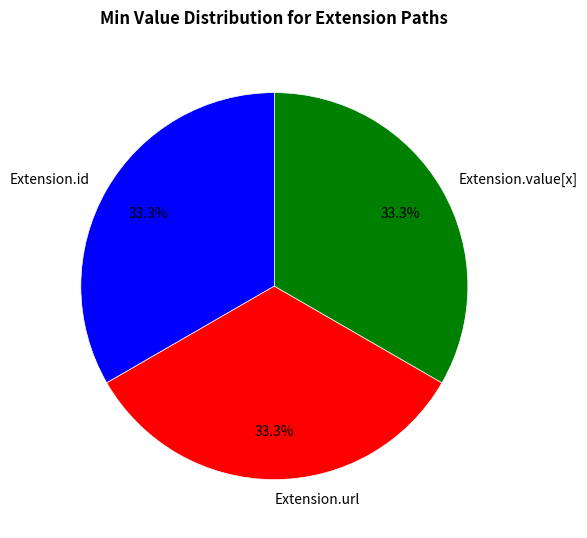

Approximately how many times larger is the value at Extension.id compared to Extension.value[x]?

1.0